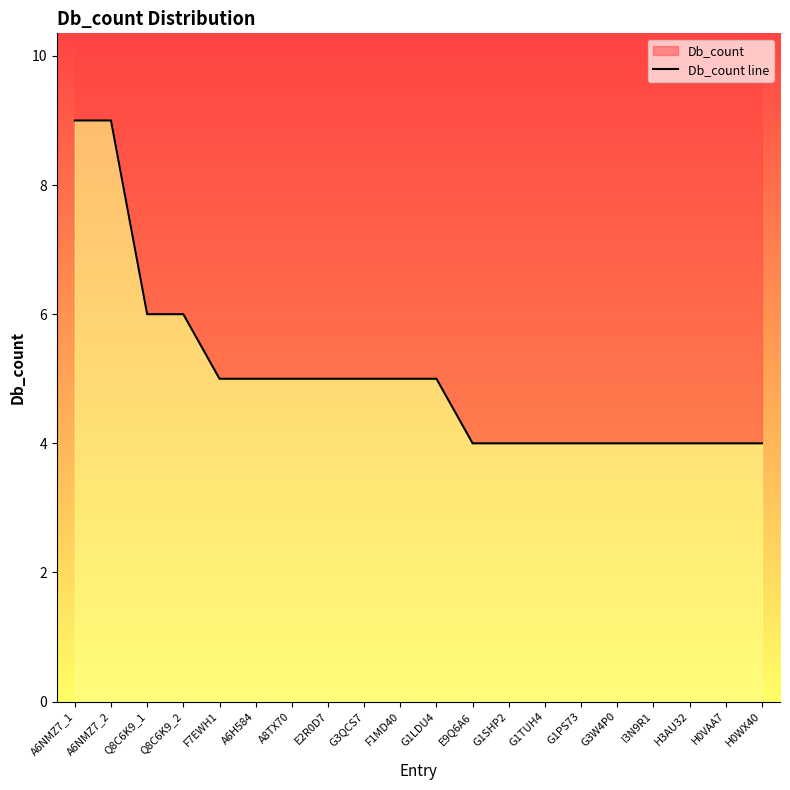

Reading left to right, list all the values displayed in this chart.

A6NMZ7_1=9	A6NMZ7_2=9	Q8C6K9_1=6	Q8C6K9_2=6	F7EWH1=5	A6H584=5	A8TX70=5	E2R0D7=5	G3QCS7=5	F1MD40=5	G1LDU4=5	E9Q6A6=4	G1SHP2=4	G1TUH4=4	G1PS73=4	G3W4P0=4	I3N9R1=4	H3AU32=4	H0VAA7=4	H0WX40=4